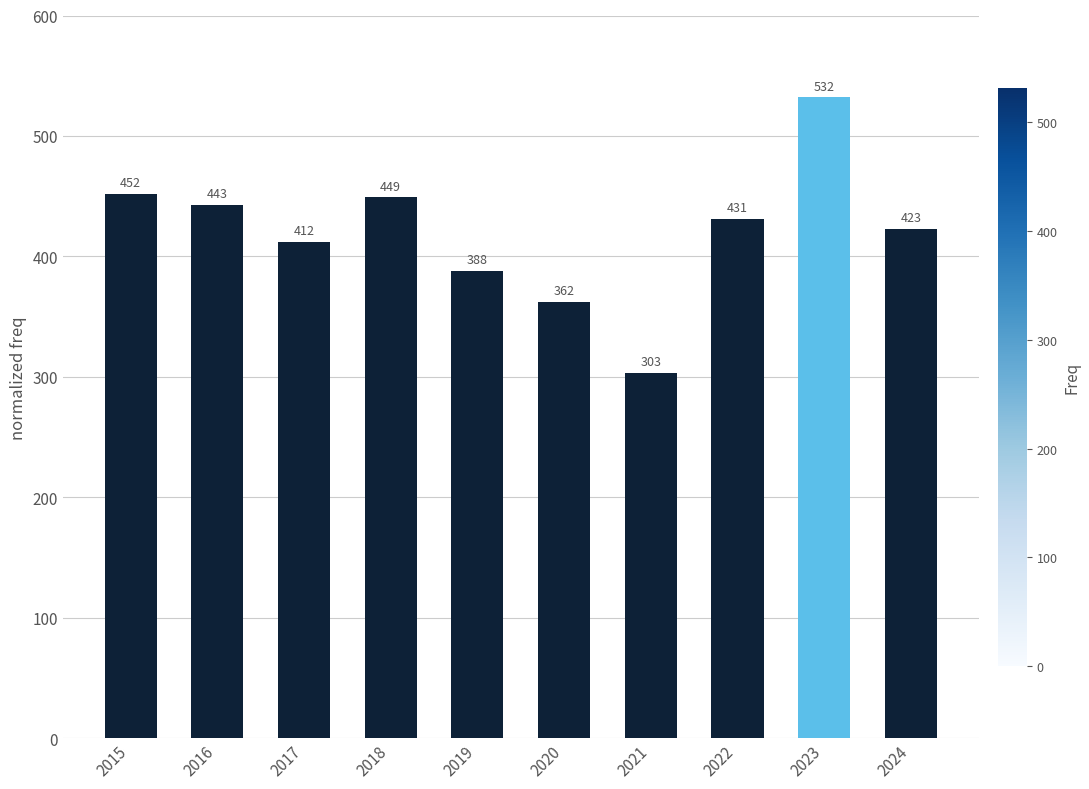

The chart shows a value of 449 at 2018. True or false?

True